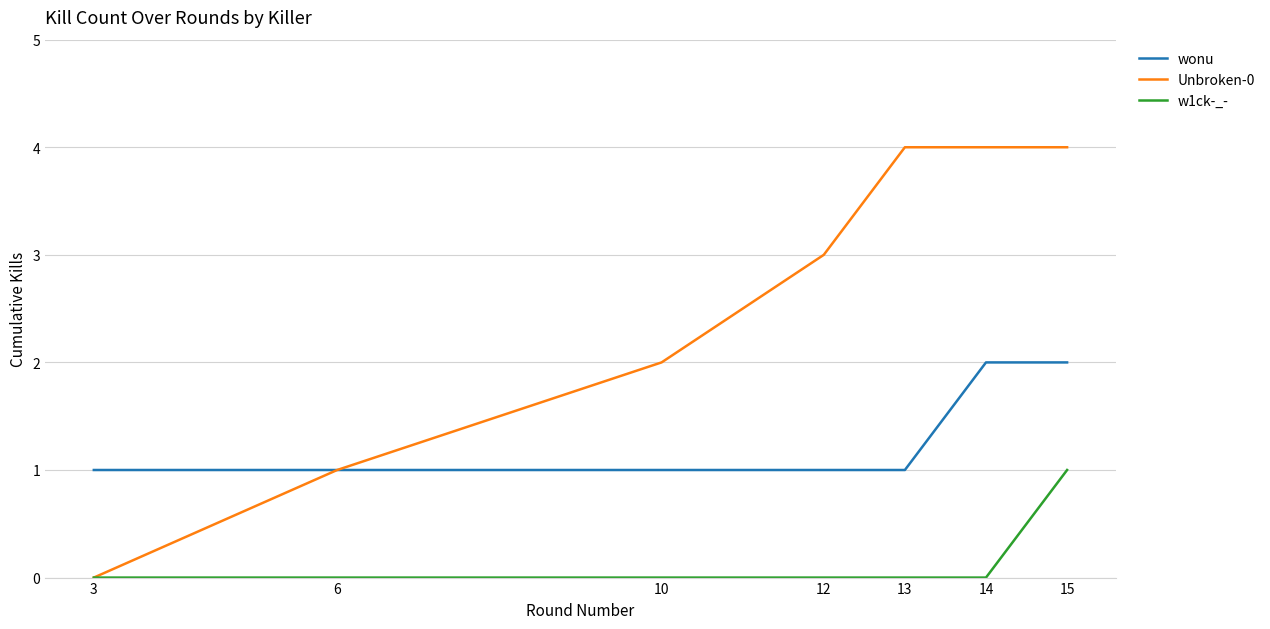

What is the difference between the second highest and second lowest values in the wonu series?

1